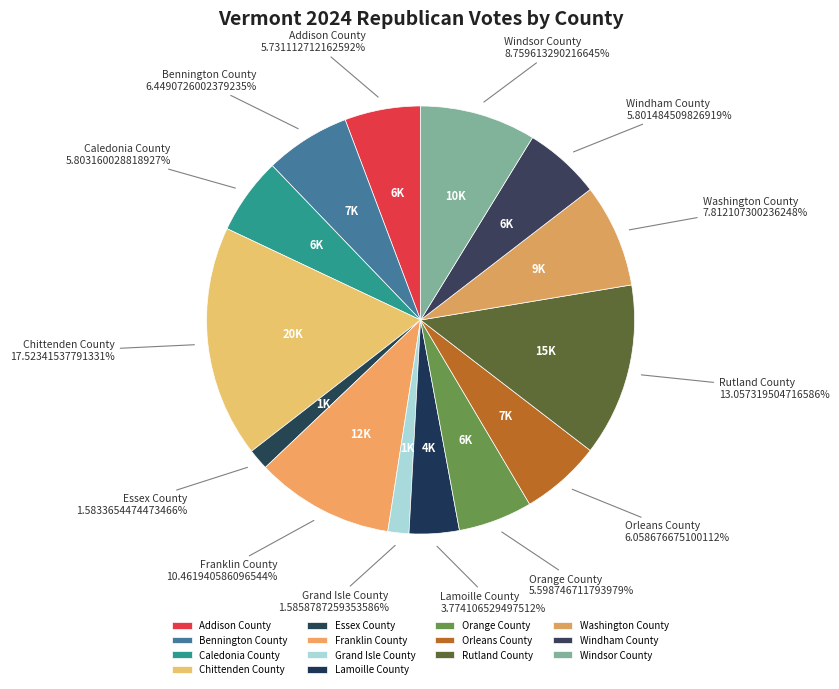

Is the sum of Chittenden County and Grand Isle County greater than half?

No